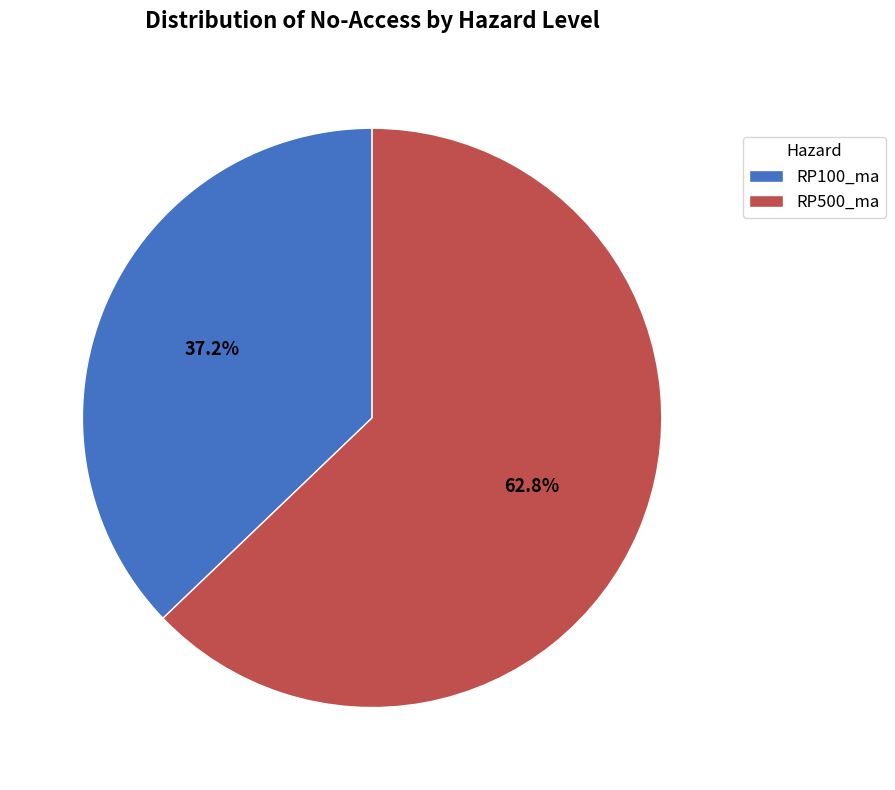

Count the number of slices in the pie.

2